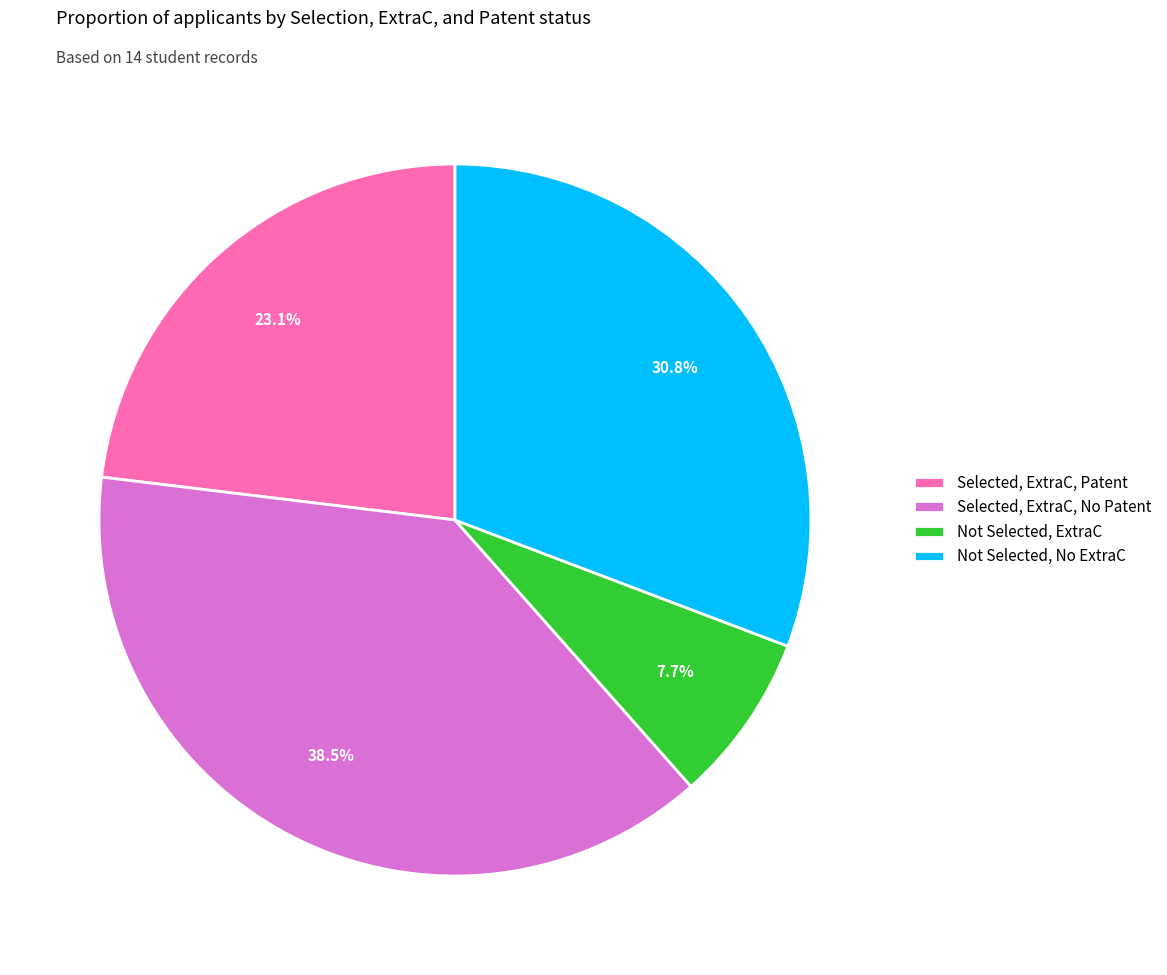

Which category has the biggest portion of the pie?

Selected, ExtraC, No Patent